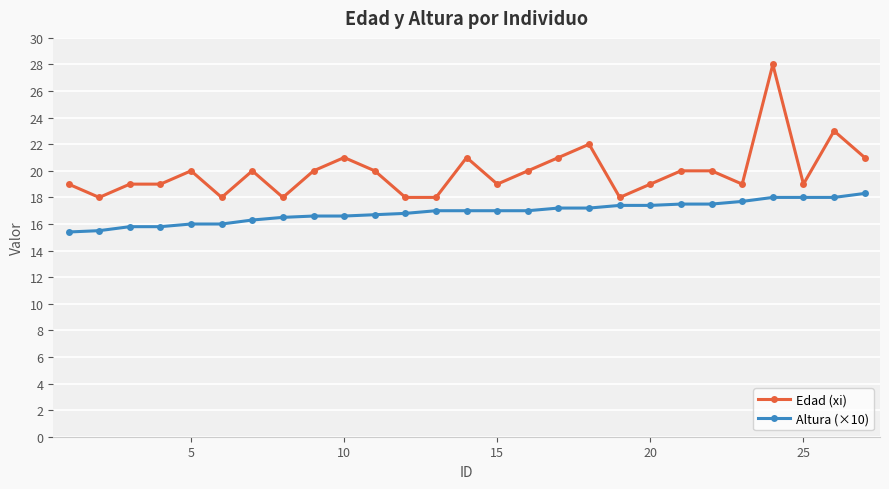

What is the value of the Altura (×10) point at the 25th from the left?

18.0